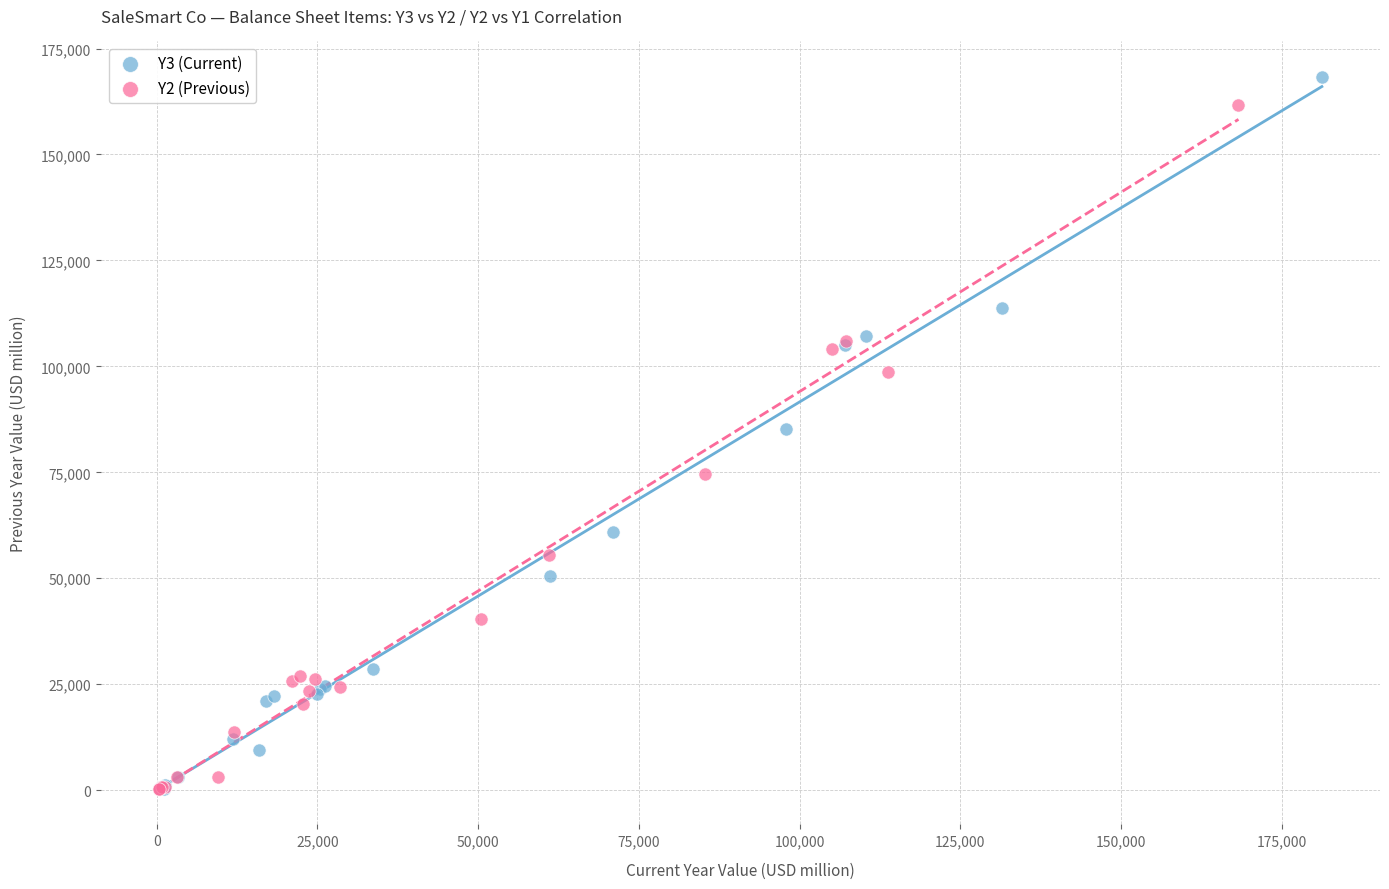

Which series has the widest spread of Y values?

Y3 (Current)